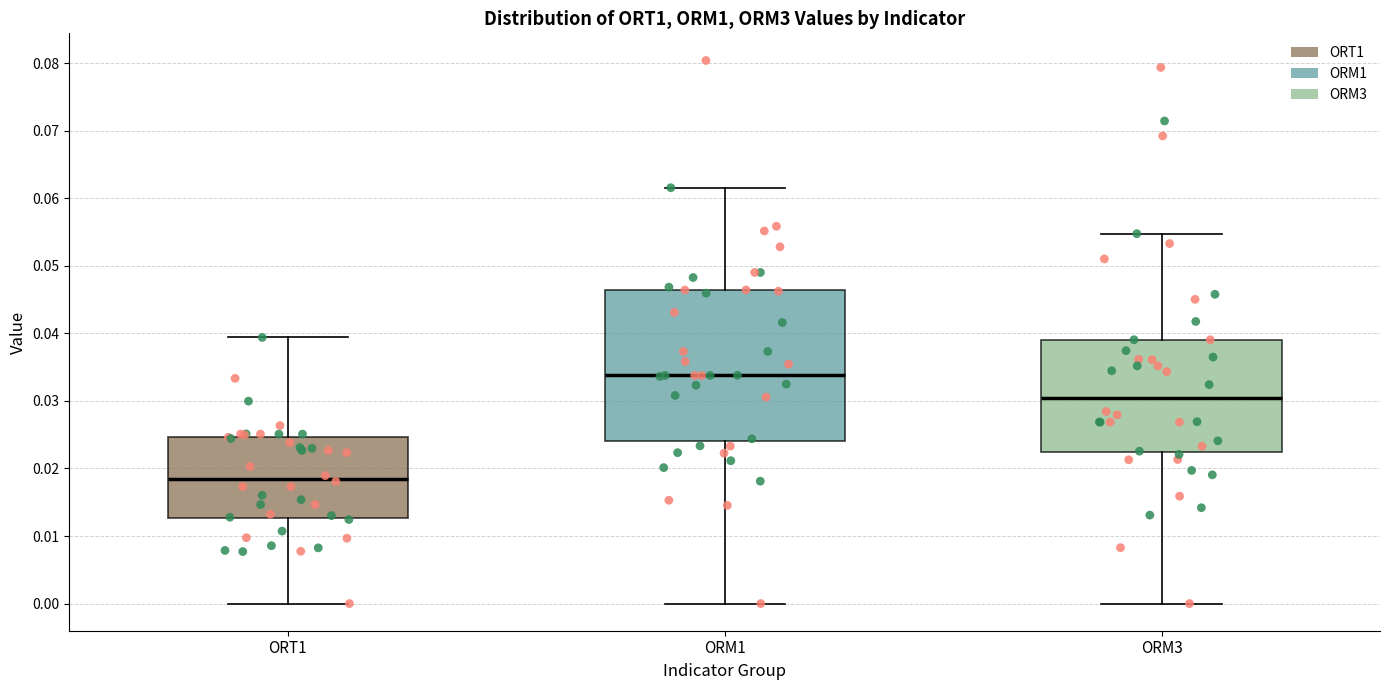

Reading left to right, read every box against the y-axis: the position of its median line, the range the box covers, and the ends of its whiskers. The values are not printed on the chart, so give them approximately, as read against the axis.

ORT1: median 0.019, box 0.013 to 0.025, whiskers 0.000 to 0.039
ORM1: median 0.034, box 0.024 to 0.046, whiskers 0.000 to 0.062
ORM3: median 0.030, box 0.022 to 0.039, whiskers 0.000 to 0.055